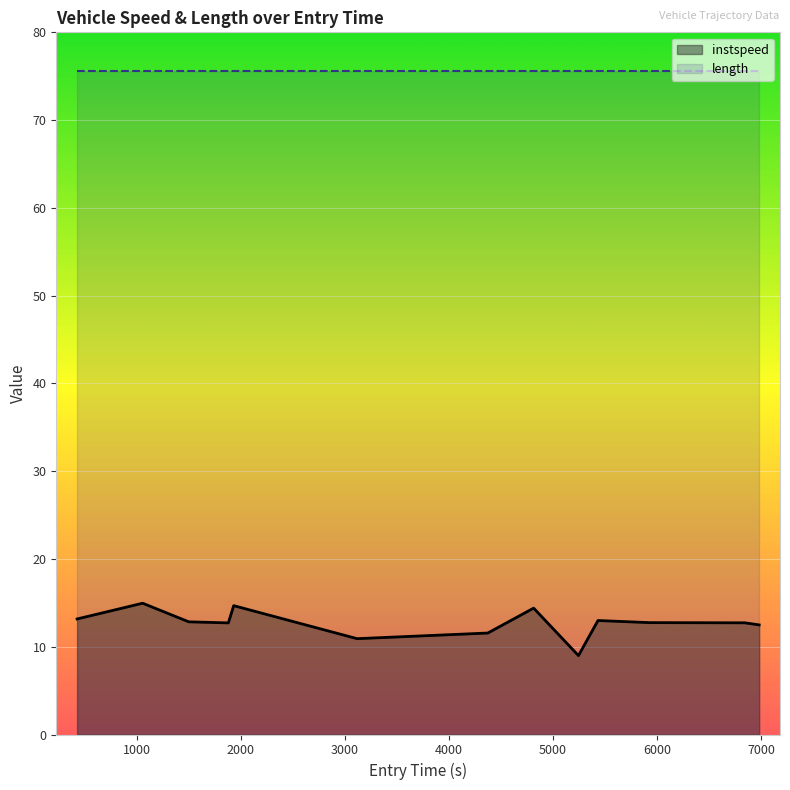

True or false: length and instspeed cross at least once.

False